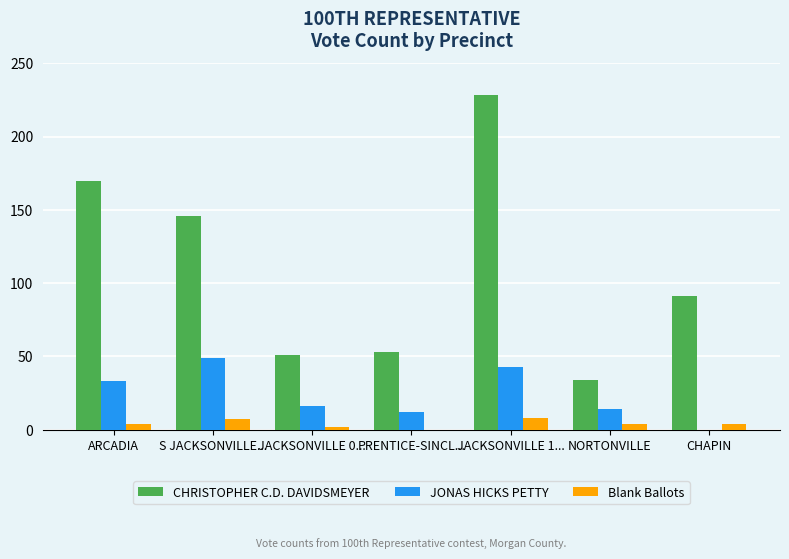

What is the sum of the JONAS HICKS PETTY values at S JACKSONVILLE... and PRENTICE-SINCL...?

61